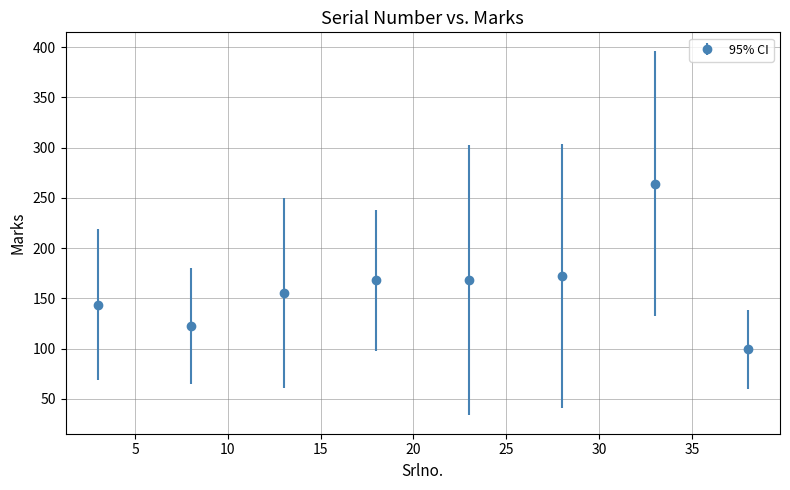

What is the average value?

161.6